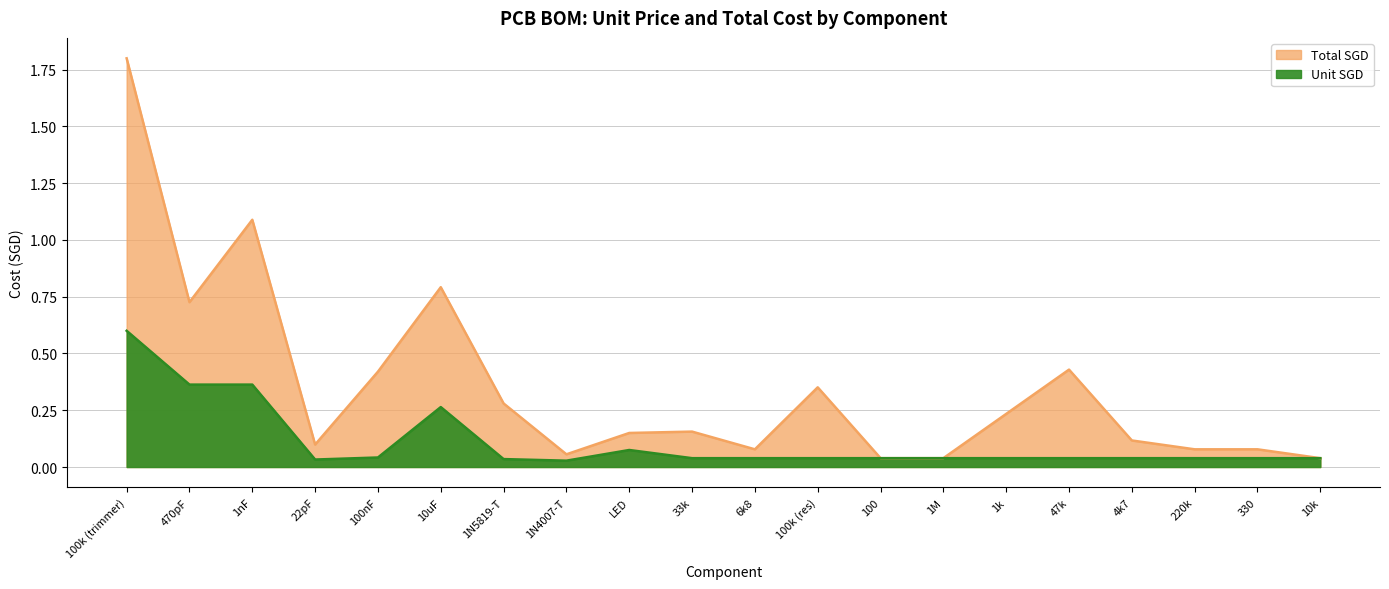

Reading right to left, list all the values displayed in this chart.

Total SGD: 10k=0.0	330=0.1	220k=0.1	4k7=0.1	47k=0.4	1k=0.2	1M=0.0	100=0.0	100k (res)=0.4	6k8=0.1	33k=0.2	LED=0.1	1N4007-T=0.1	1N5819-T=0.3	10uF=0.8	100nF=0.4	22pF=0.1	1nF=1.1	470pF=0.7	100k (trimmer)=1.8
Unit SGD: 10k=0.0	330=0.0	220k=0.0	4k7=0.0	47k=0.0	1k=0.0	1M=0.0	100=0.0	100k (res)=0.0	6k8=0.0	33k=0.0	LED=0.1	1N4007-T=0.0	1N5819-T=0.0	10uF=0.3	100nF=0.0	22pF=0.0	1nF=0.4	470pF=0.4	100k (trimmer)=0.6